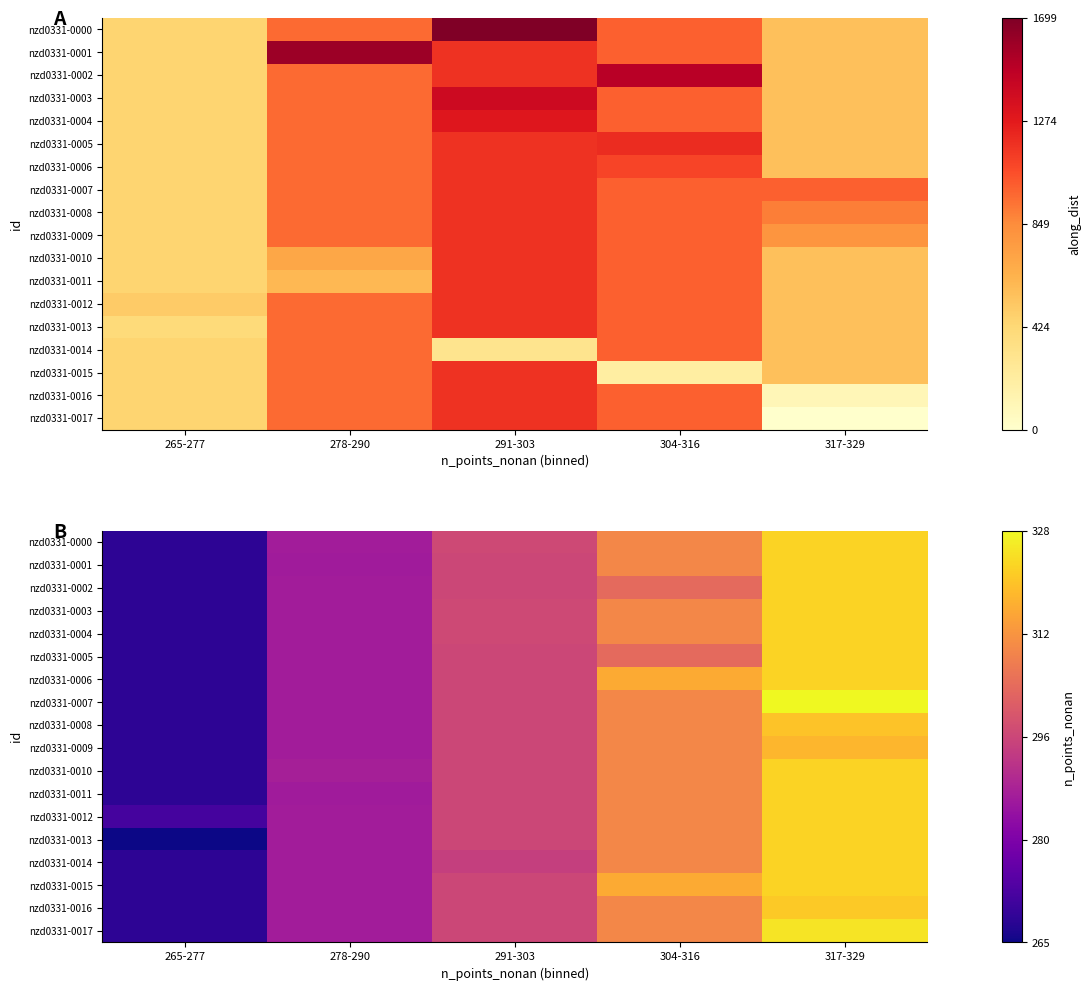

The value of nzd0331-0009 at 304-316 is 79.1. True or false?

False